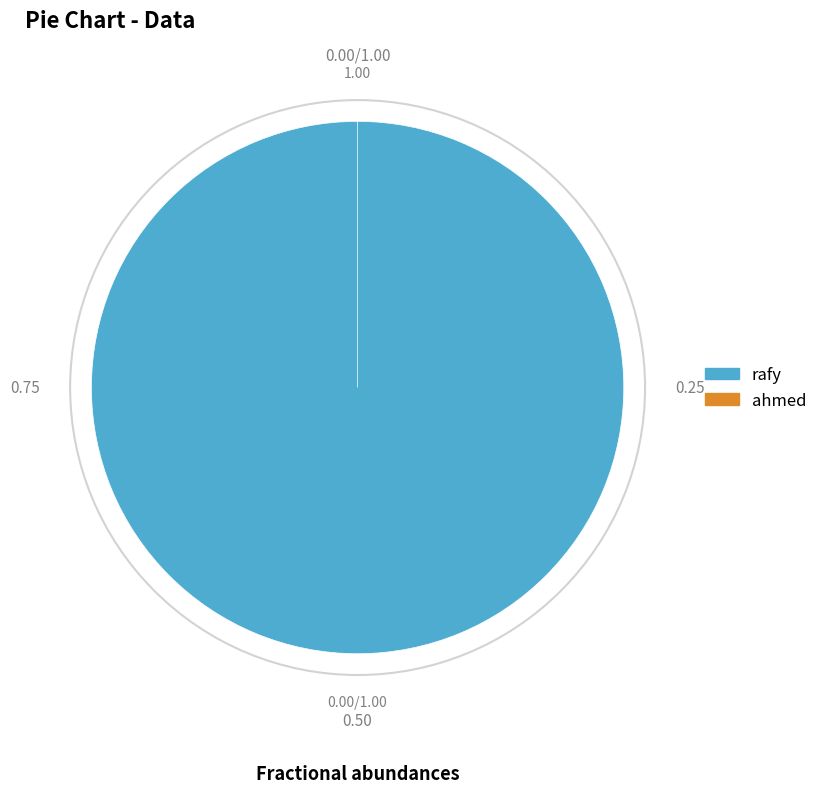

How many slices are in this pie chart?

2